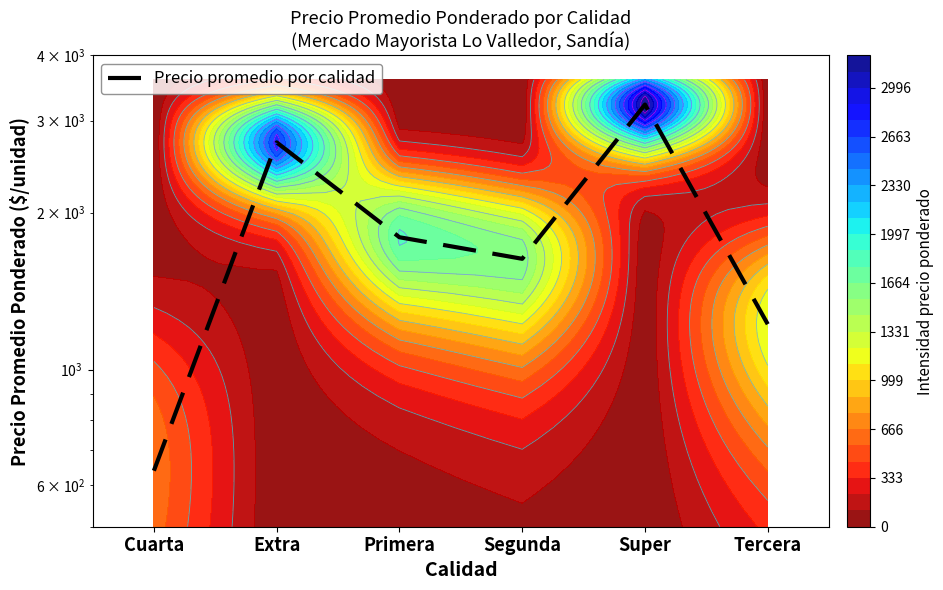

Where does the data first go above 1793?

Extra